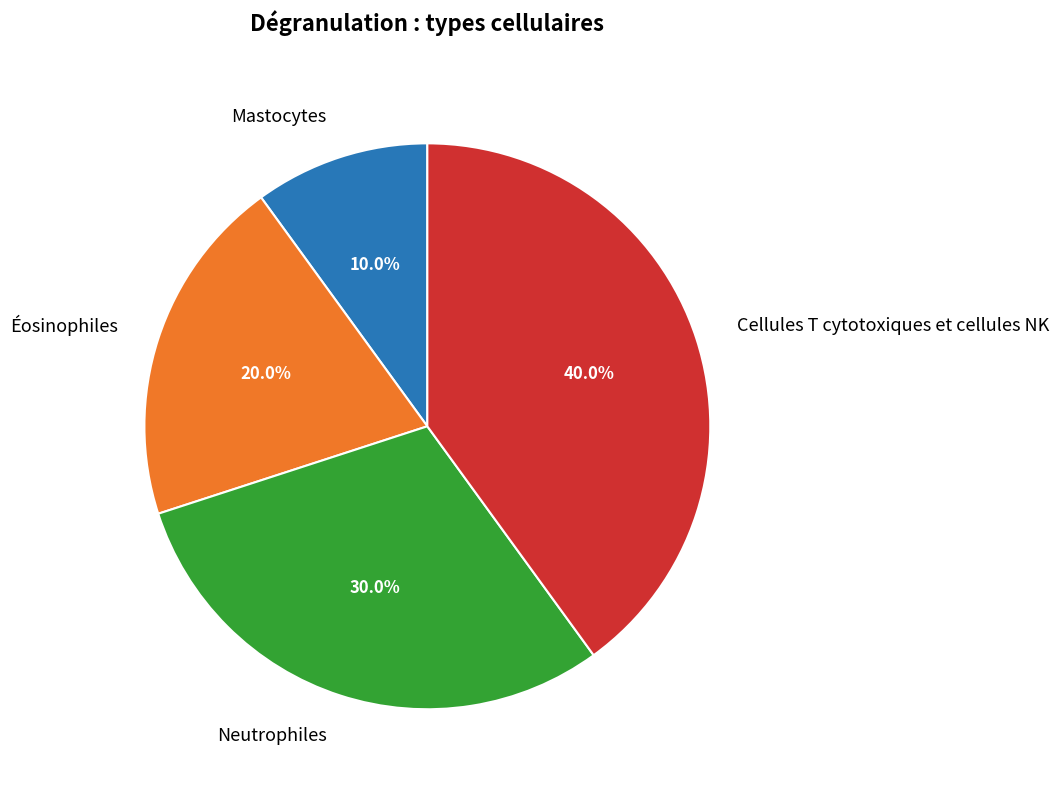

Which has a higher value, Éosinophiles or Cellules T cytotoxiques et cellules NK?

Cellules T cytotoxiques et cellules NK